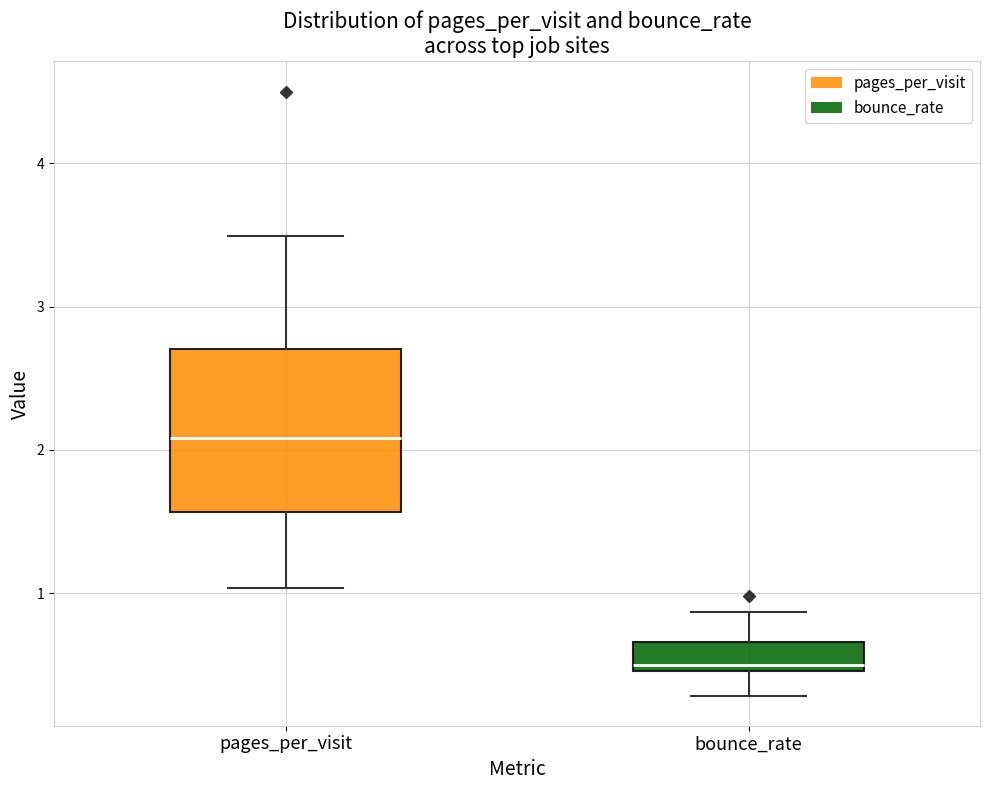

Which box has the lowest median line?

bounce_rate